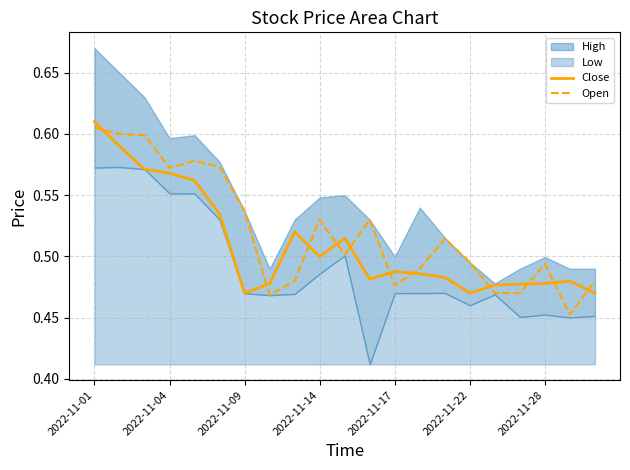

Which category has the highest value in the Close series?

2022-11-01